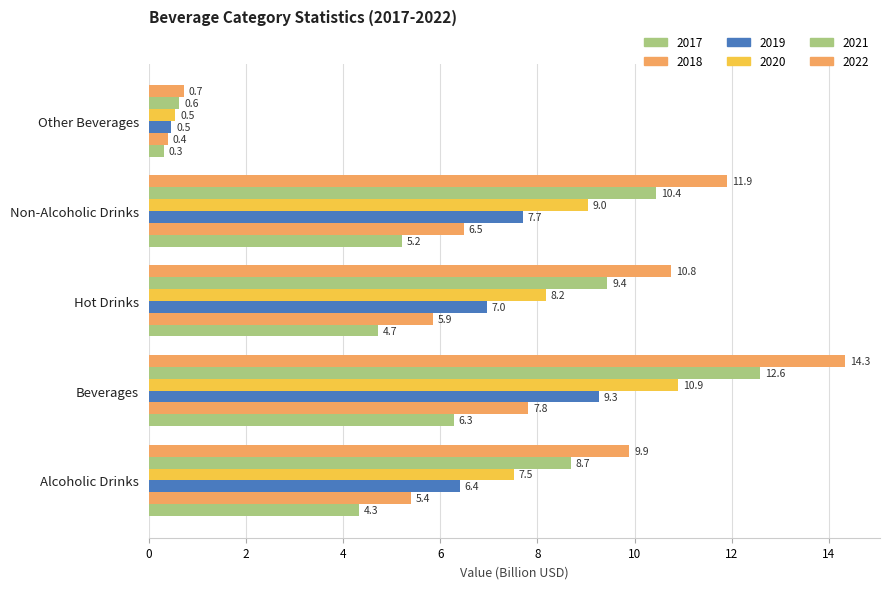

Count the number of data series in this chart.

6